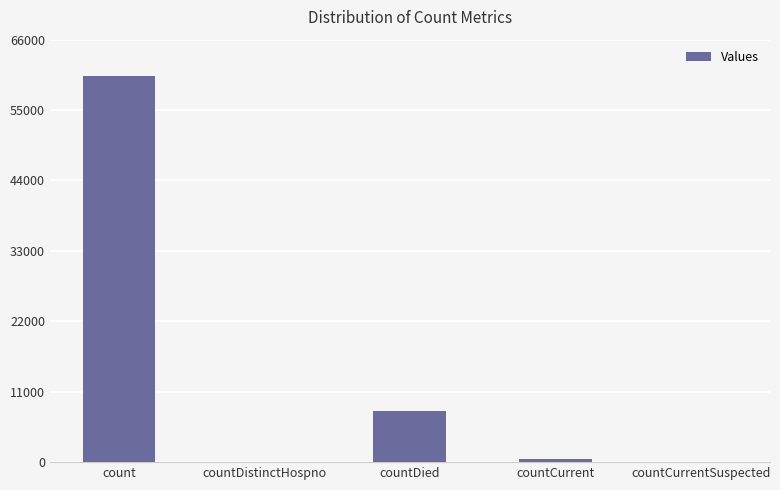

What is the change in value from count to countCurrentSuspected?

-60333